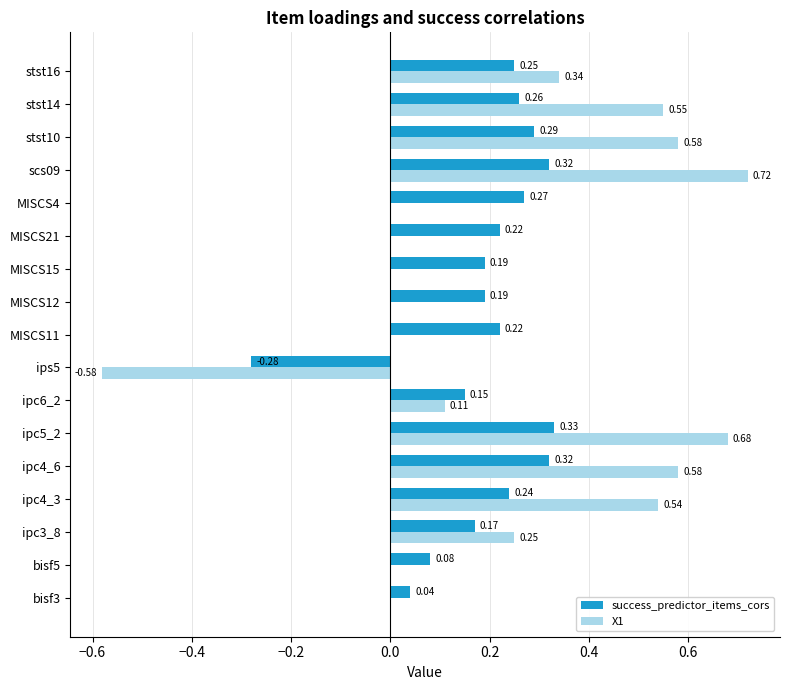

At which category is the sum across all series the highest?

scs09